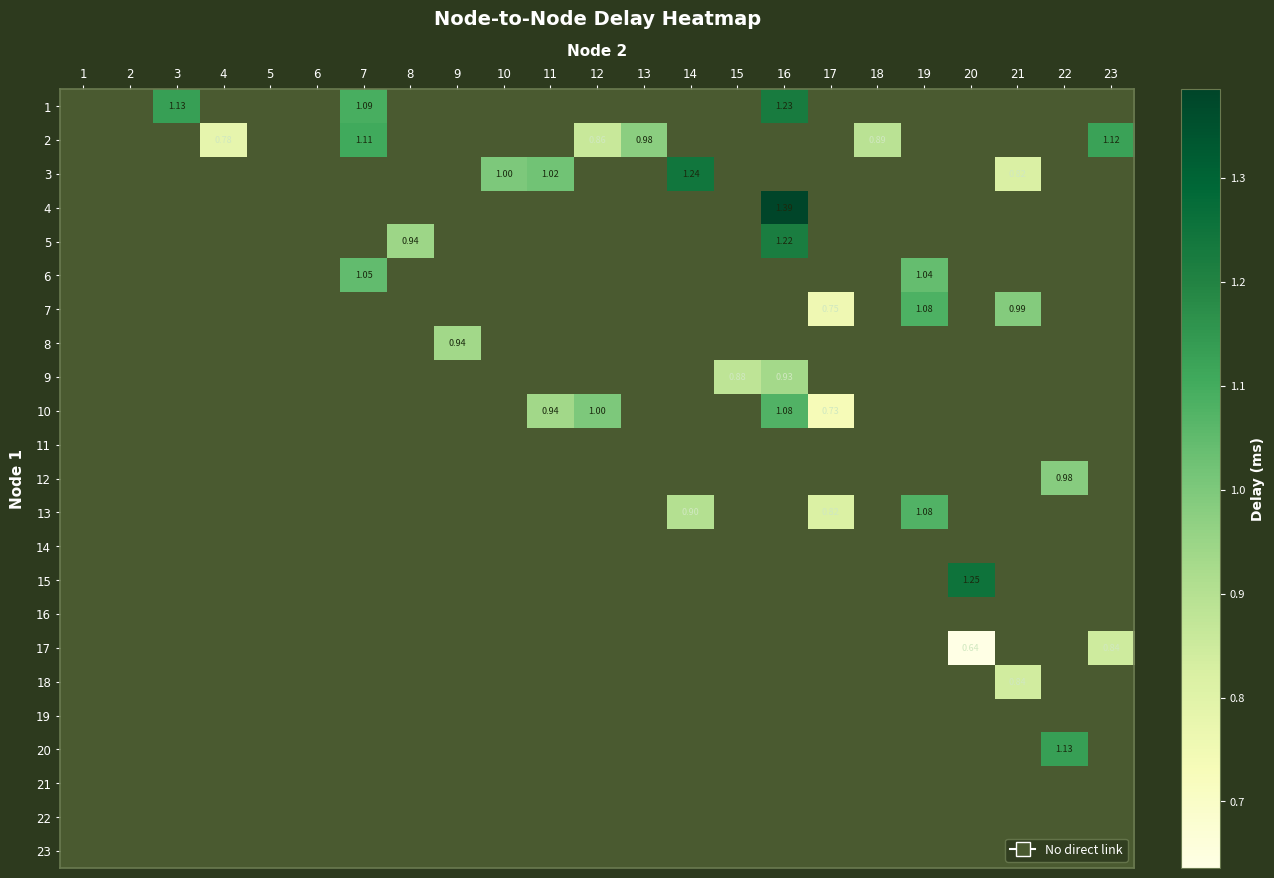

What is the minimum value shown in the chart?

0.6